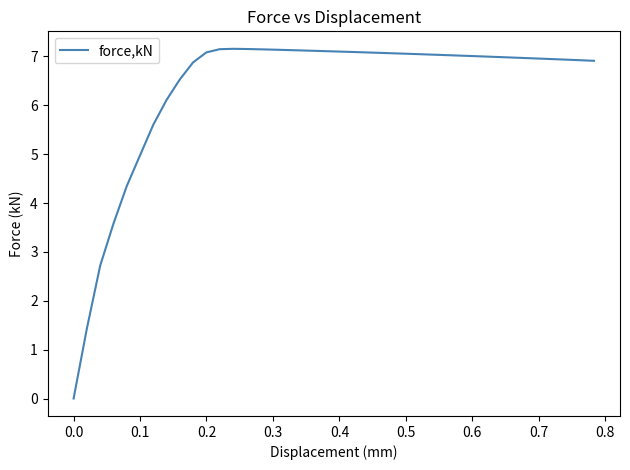

What is the difference between the maximum and minimum values?

7.1